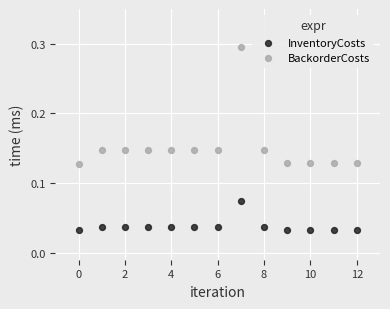

What are all the series names shown in the legend?

InventoryCosts, BackorderCosts